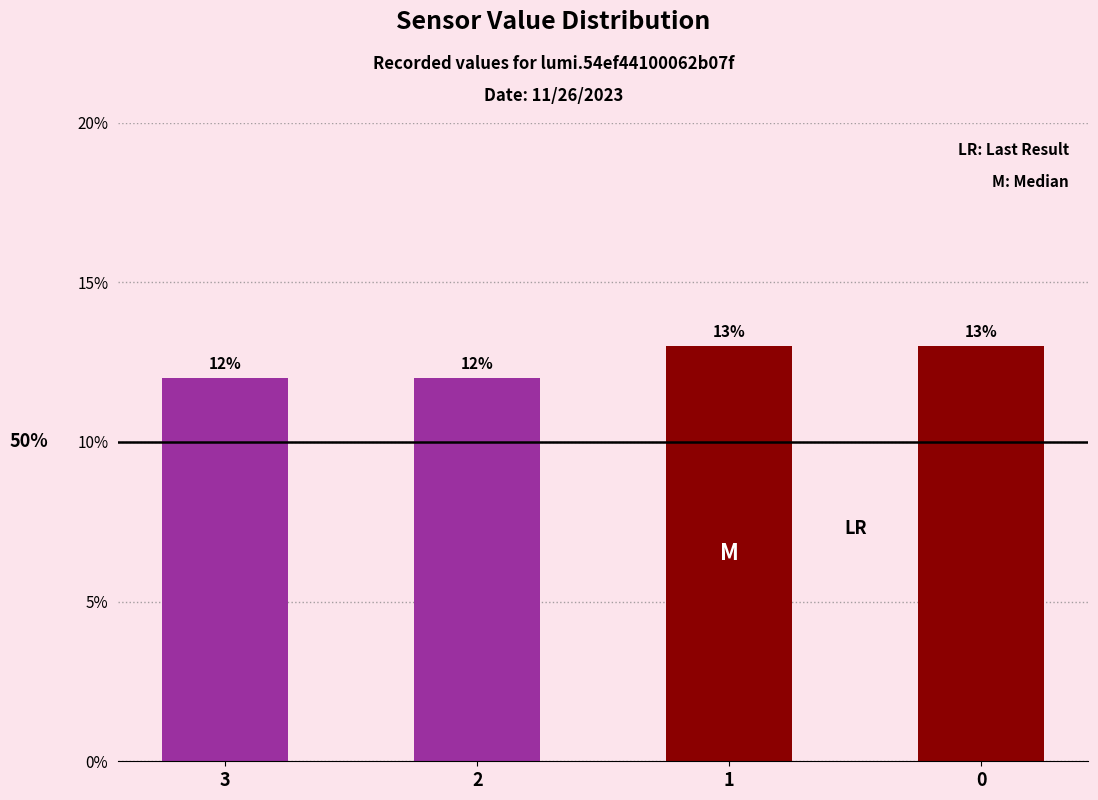

Are the bars grouped side by side (vs. stacked)?

No